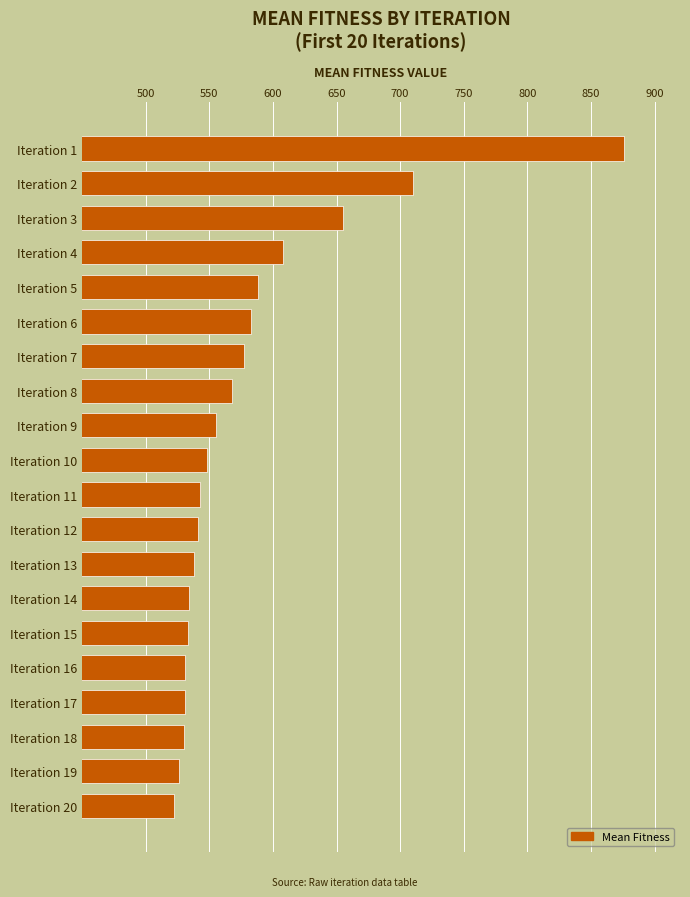

What is the value of the 13th bar from the top?

538